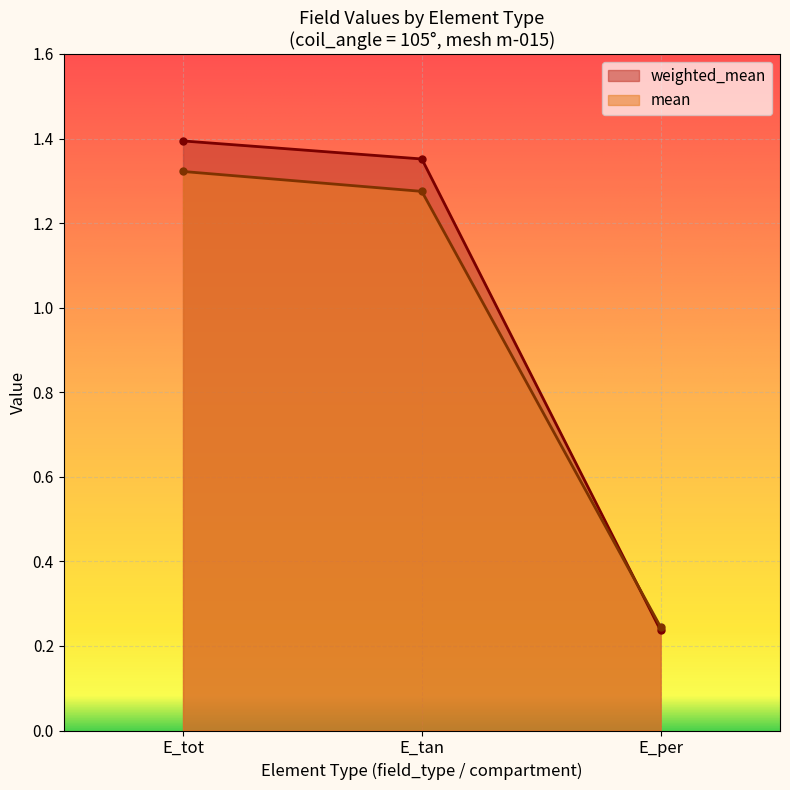

List the labels in order of mean value, largest first.

E_tot, E_tan, E_per